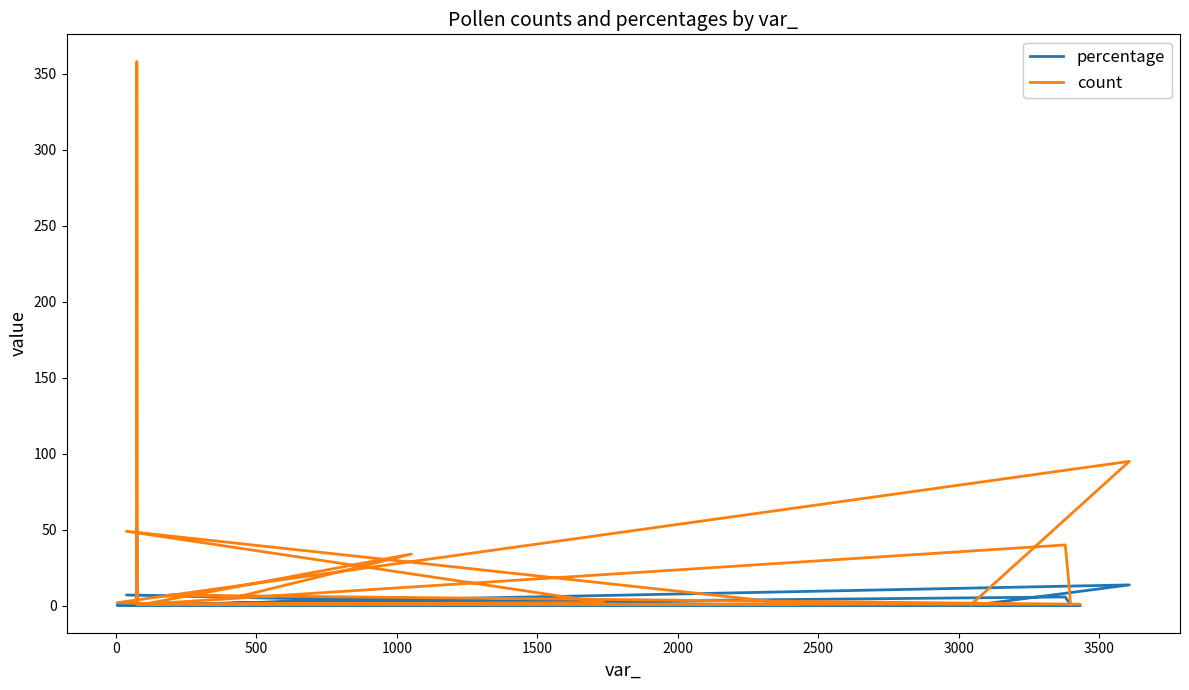

What is the value of the count point at the 3rd from the left?

2.0